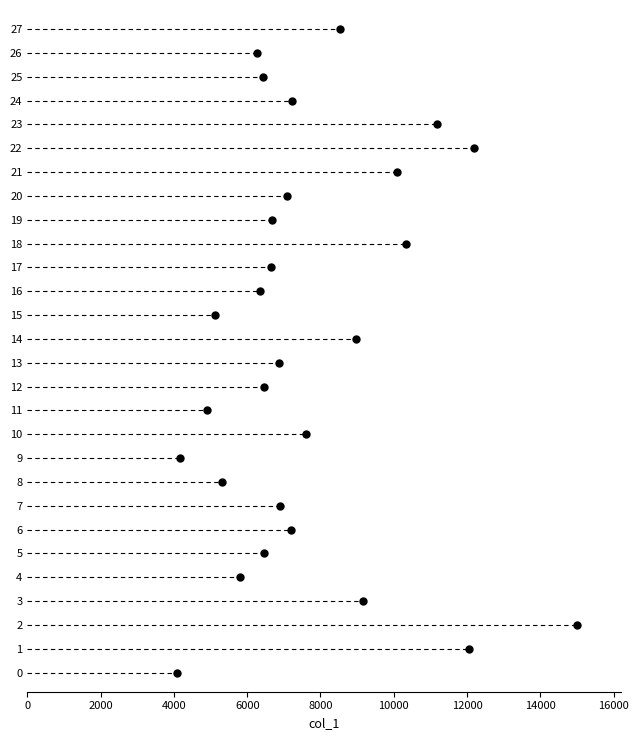

What is the range of X values (max minus min)?

10914